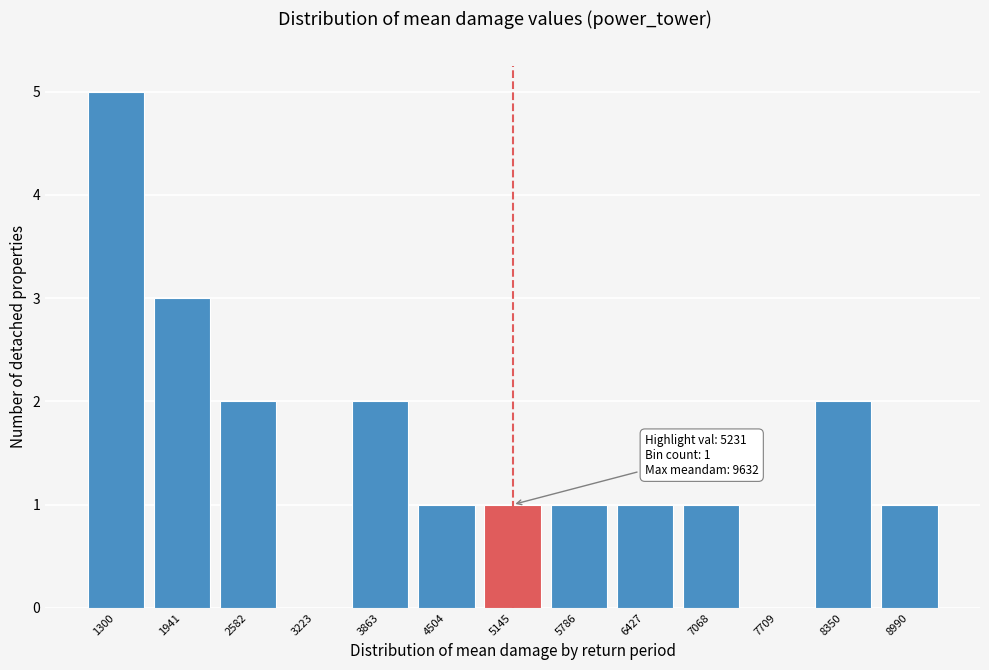

Reading right to left, transcribe all the data shown in this chart.

8990=1	8350=2	7709=0	7068=1	6427=1	5786=1	5145=1	4504=1	3863=2	3223=0	2582=2	1941=3	1300=5